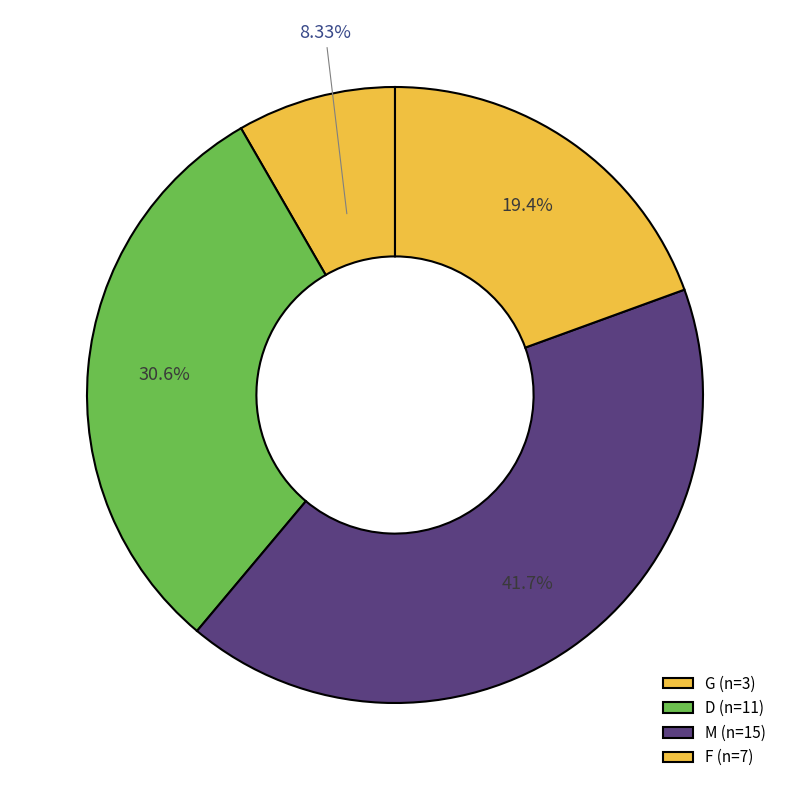

To the nearest percent, what portion does D represent?

31%